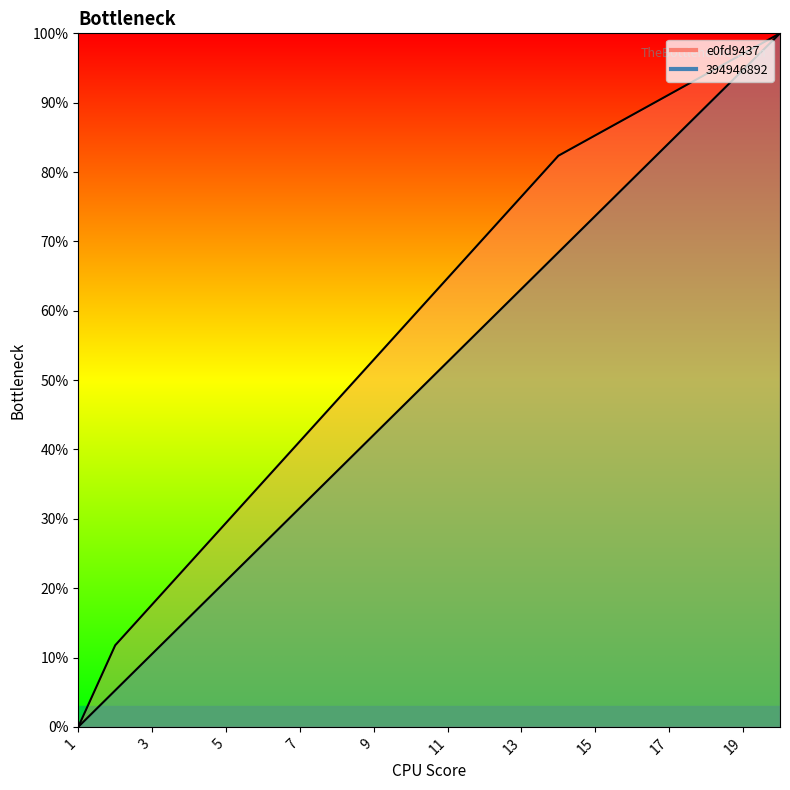

Count the number of categories in the chart.

20